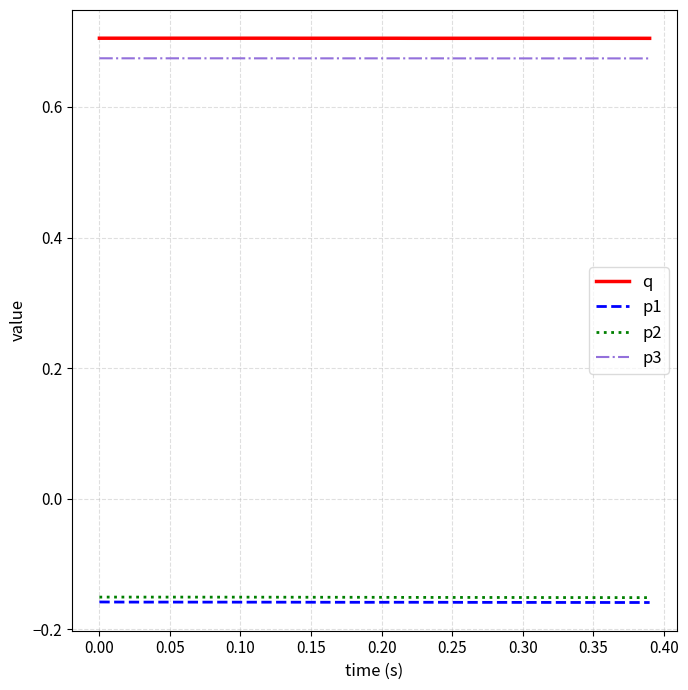

True or false: p3 and q intersect in this chart.

False